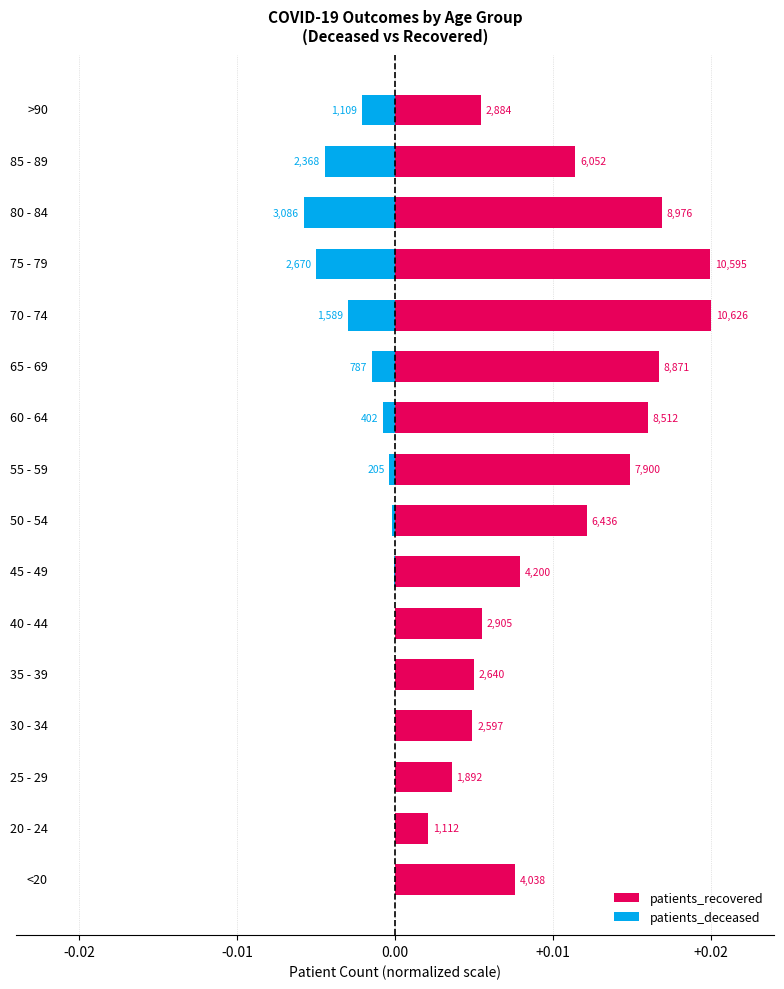

How many bars are there in total?

32